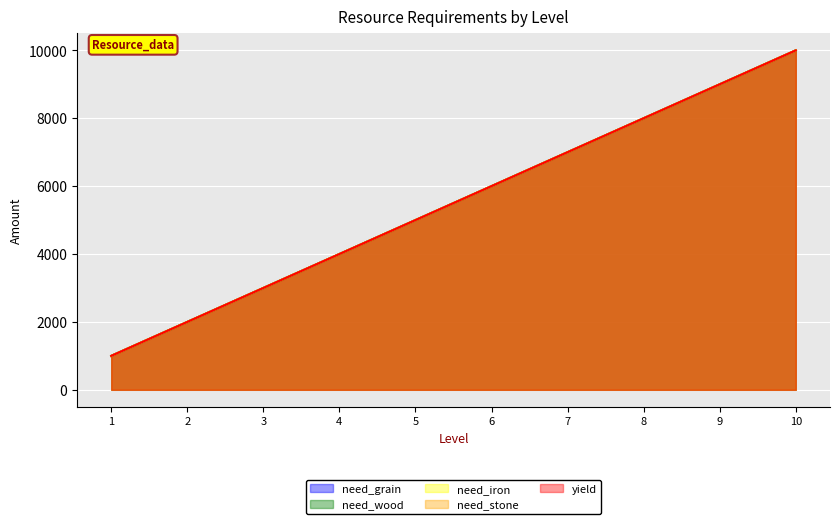

At 8, list the series in order from largest to smallest.

need_grain, need_wood, need_iron, need_stone, yield